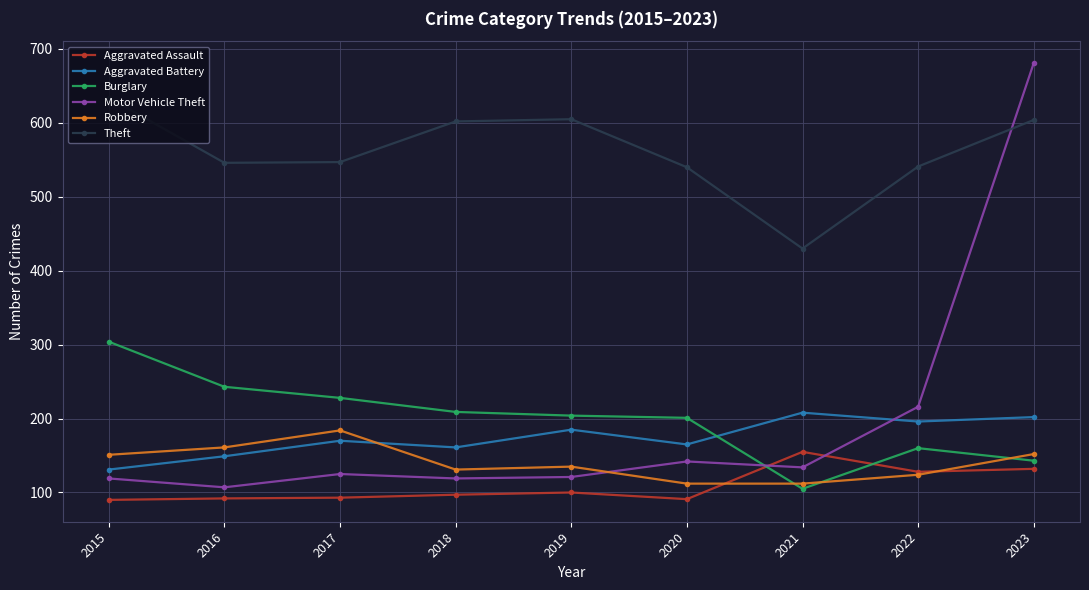

How many lines are shown in the chart?

6